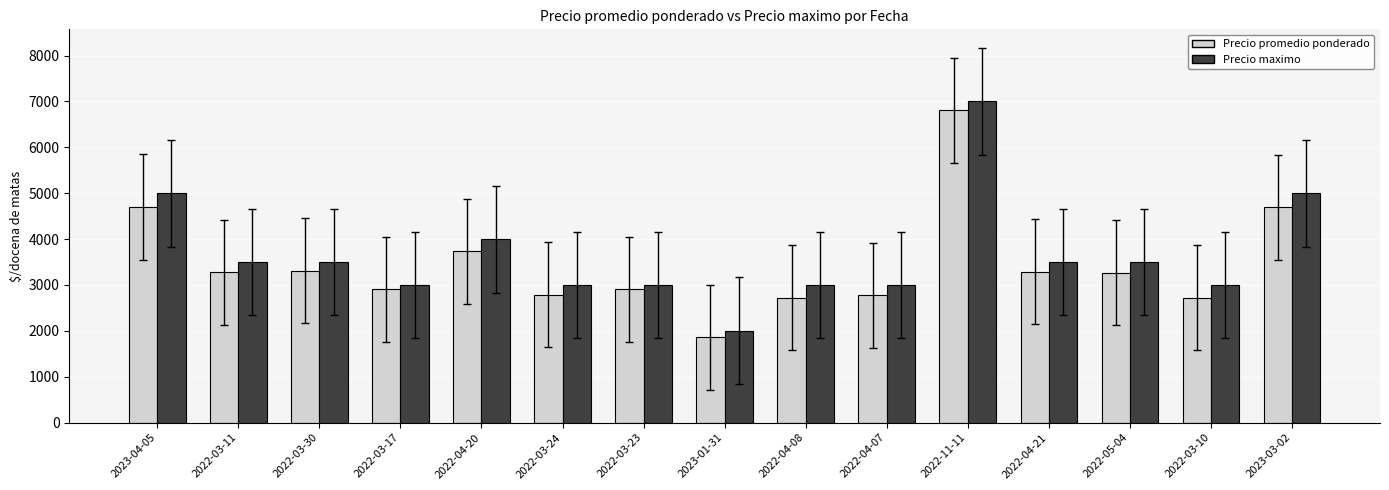

Rank the series at 2023-01-31 from highest to lowest value.

Precio maximo, Precio promedio ponderado